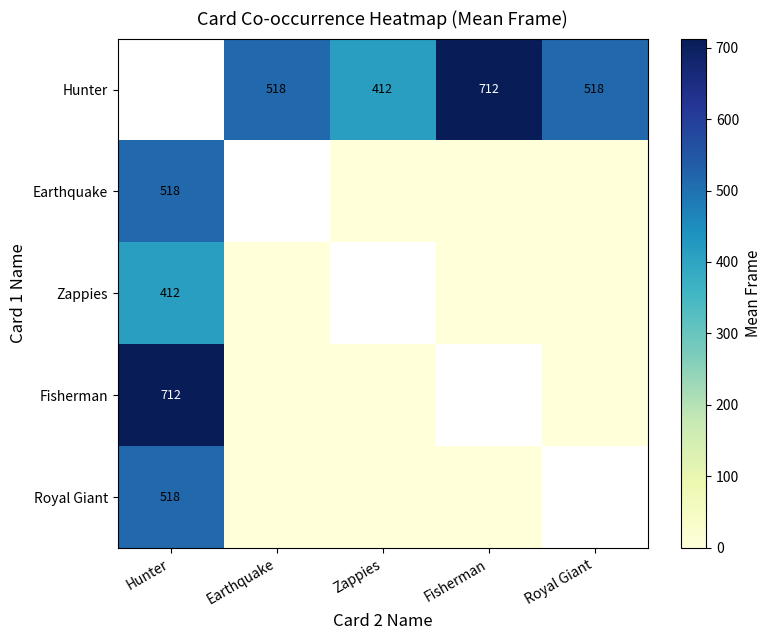

The value of Royal Giant at Hunter is 518.0. True or false?

True